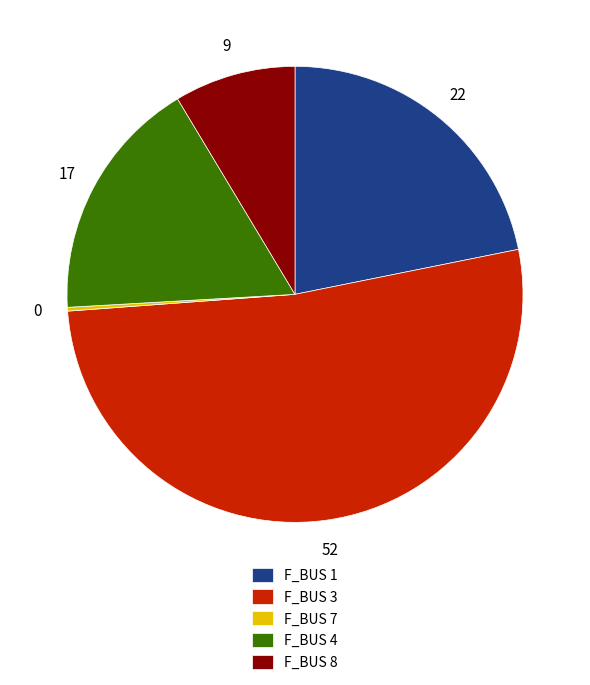

Is it true that F_BUS 4 is 17% of the pie?

True